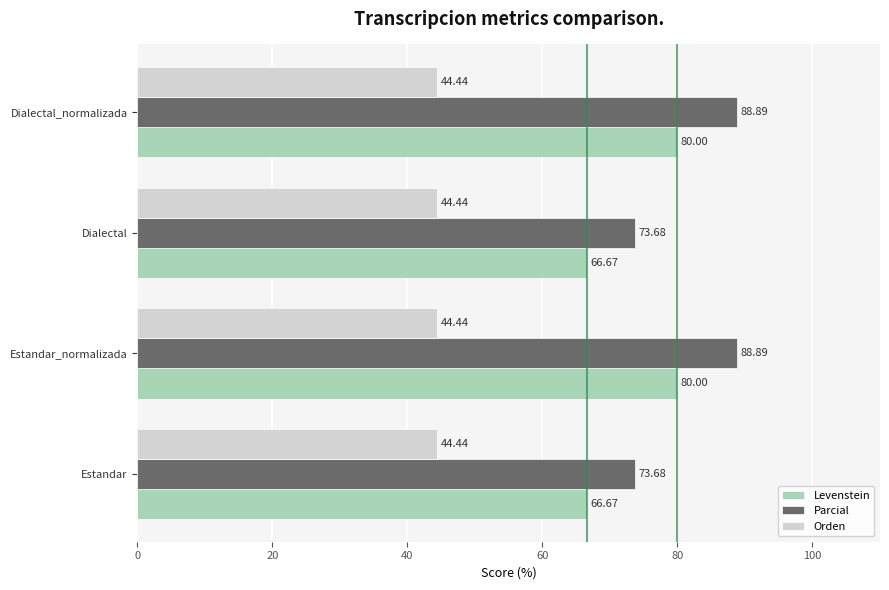

Is the value of Orden at Estandar greater than the value of Levenstein at Estandar_normalizada?

No